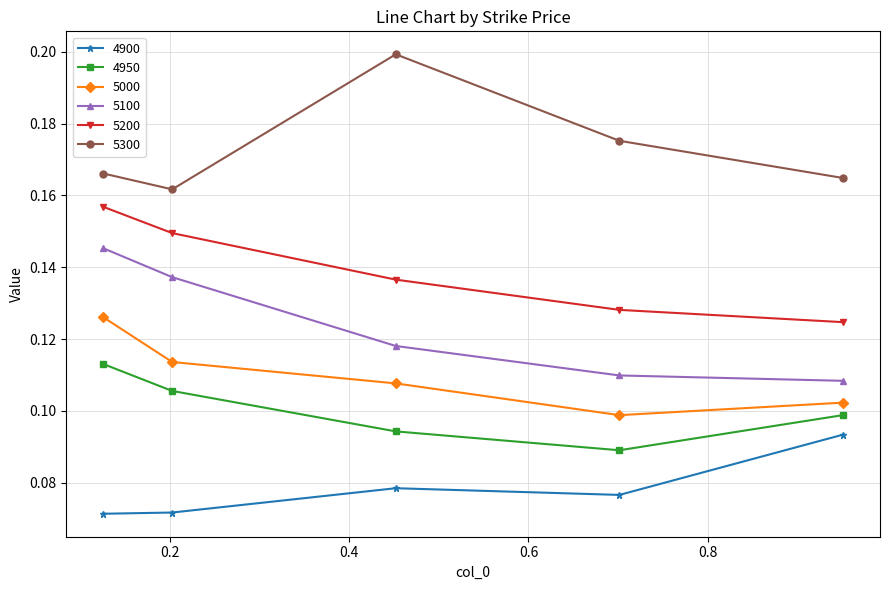

At how many categories does at least one series exceed 0?

5